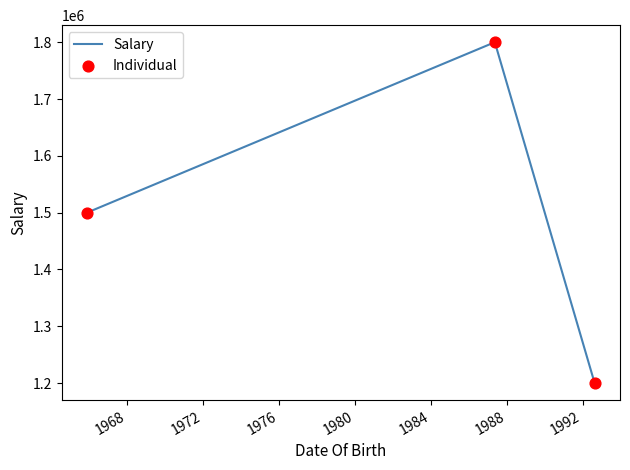

What is the maximum value shown in the chart?

1800000